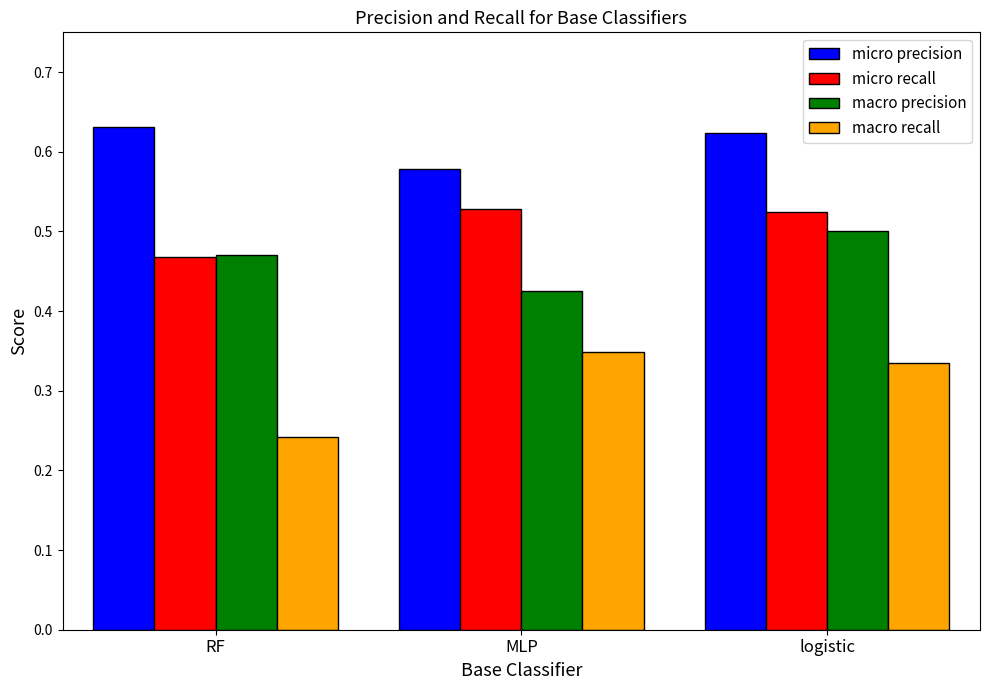

Is it true that macro precision equals 0.7 at logistic?

False